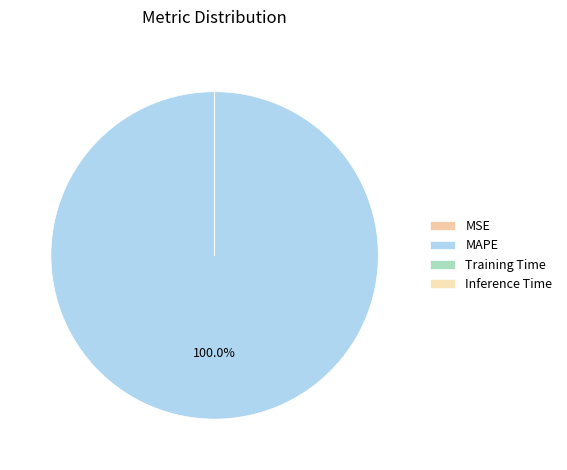

Is there a majority slice in this chart?

Yes